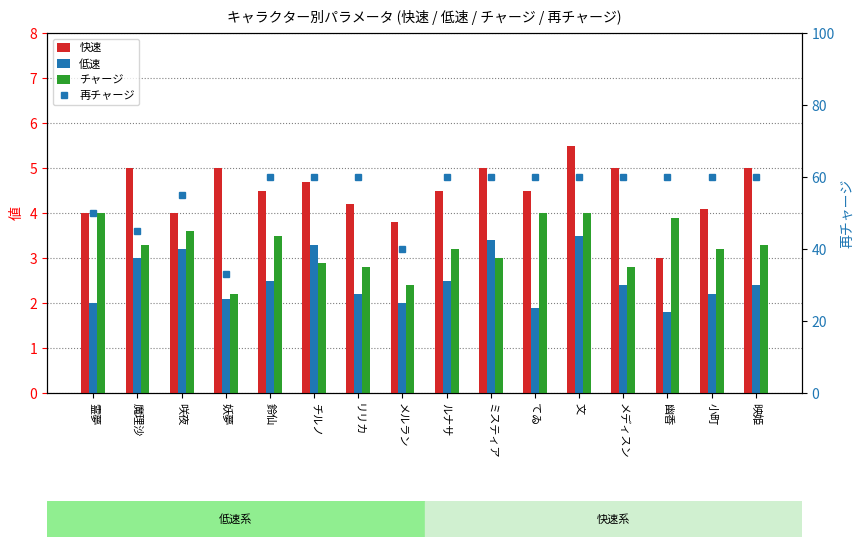

Which label corresponds to the largest value in the chart?

鈴仙